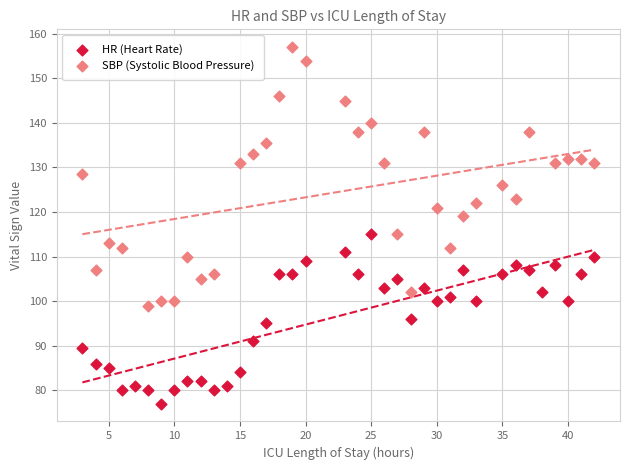

Which series contains the lowest Y value?

HR (Heart Rate)